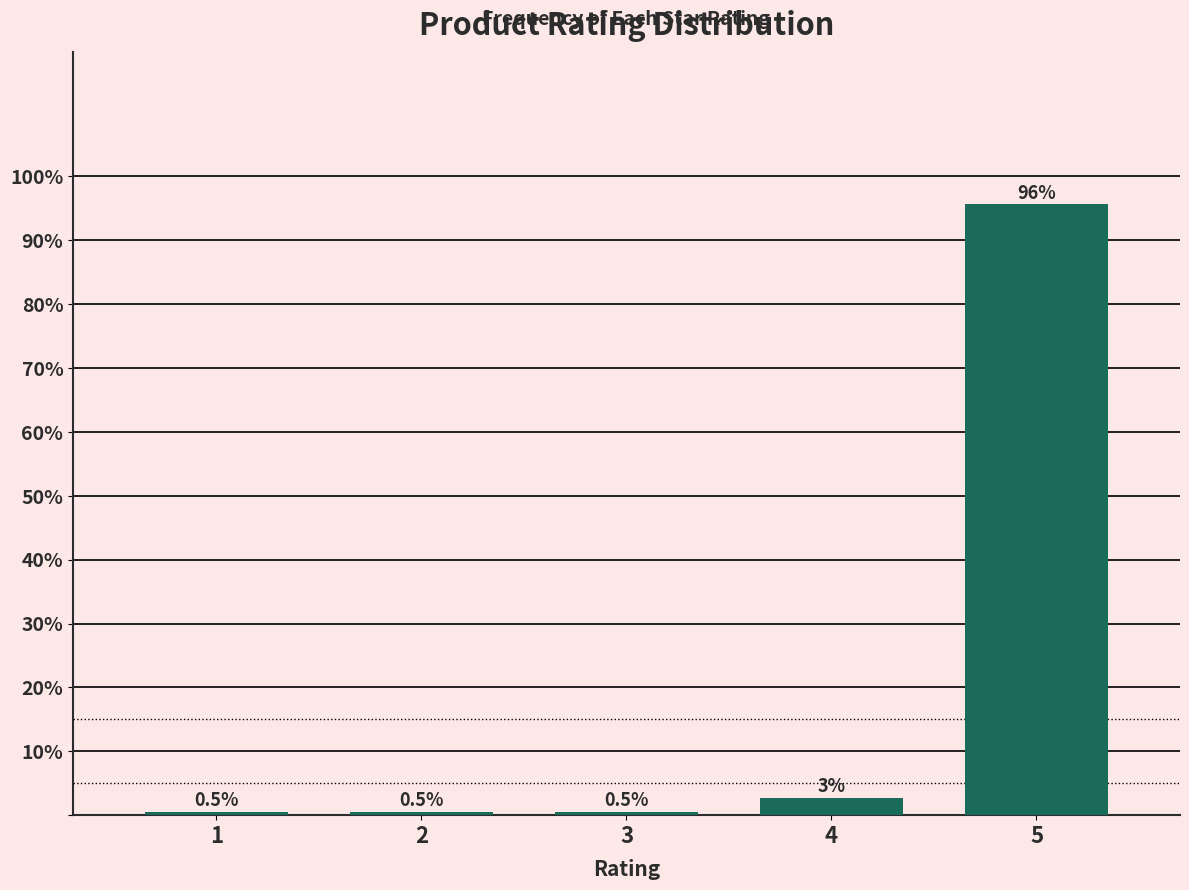

What is the minimum value shown in the chart?

0.5